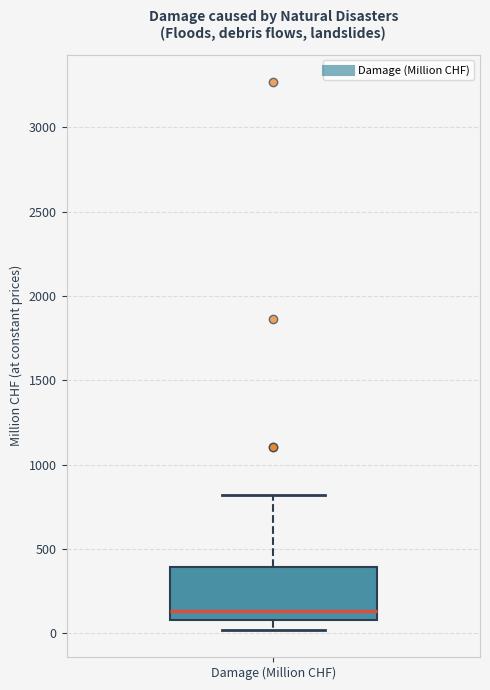

Read this box plot against the y-axis: the position of the median line, the range covered by the box, and the ends of both whiskers. The values are not printed on the chart, so give them approximately, as read against the axis.

median 150, box 100 to 400, whiskers 0 to 800